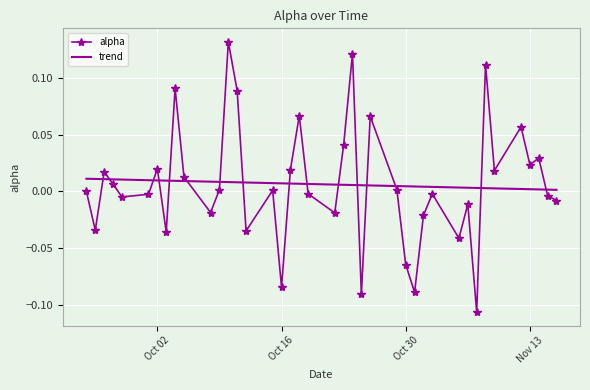

Which series has the widest spread of values?

alpha